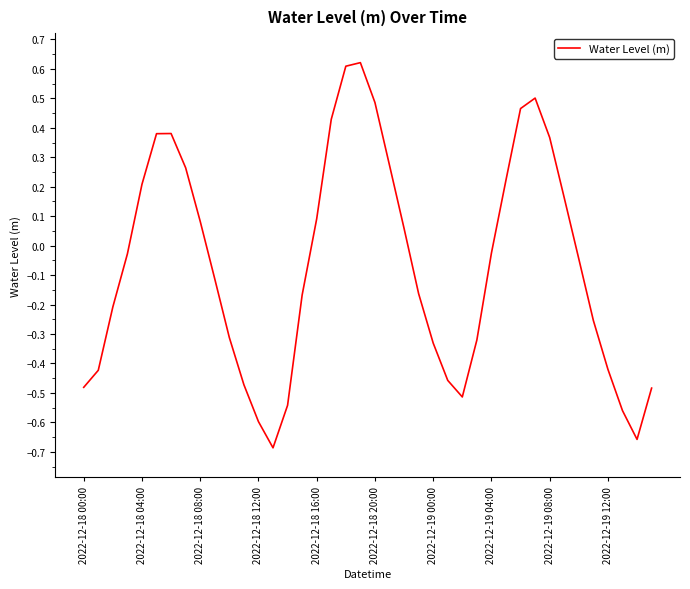

What is the difference between the maximum and minimum values?

1.3